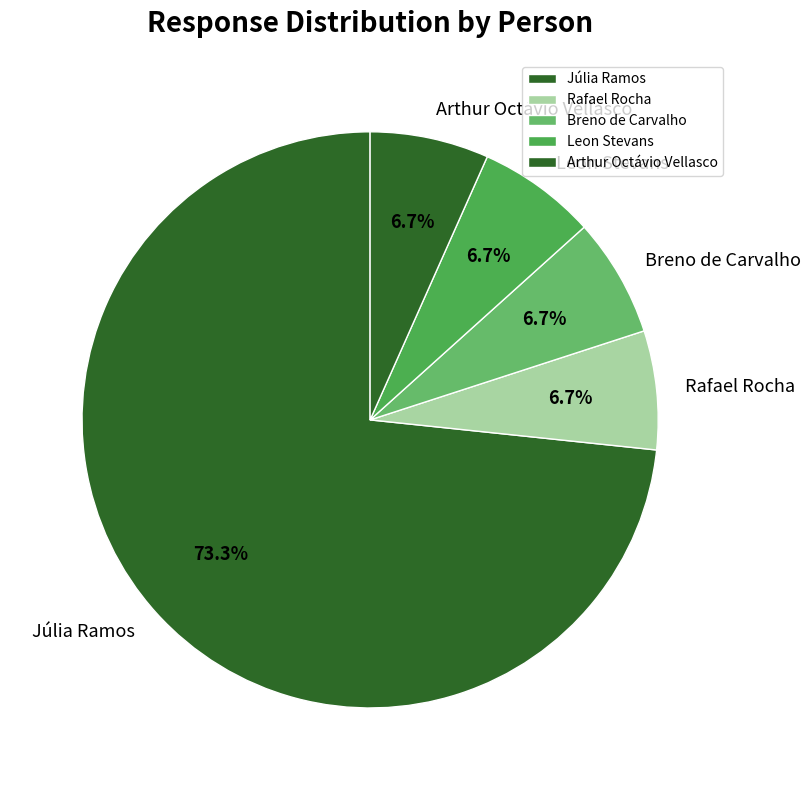

Between Júlia Ramos and Breno de Carvalho, which is larger?

Júlia Ramos